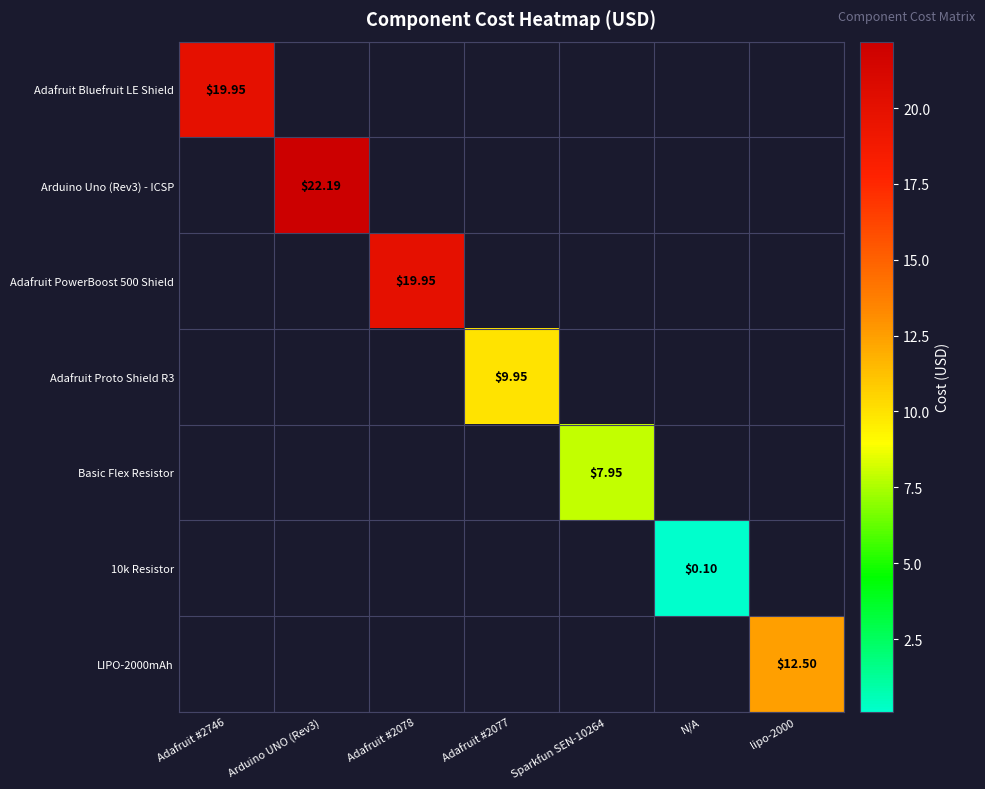

True or false: 10k Resistor has a value of -0.1 at Arduino UNO (Rev3).

False